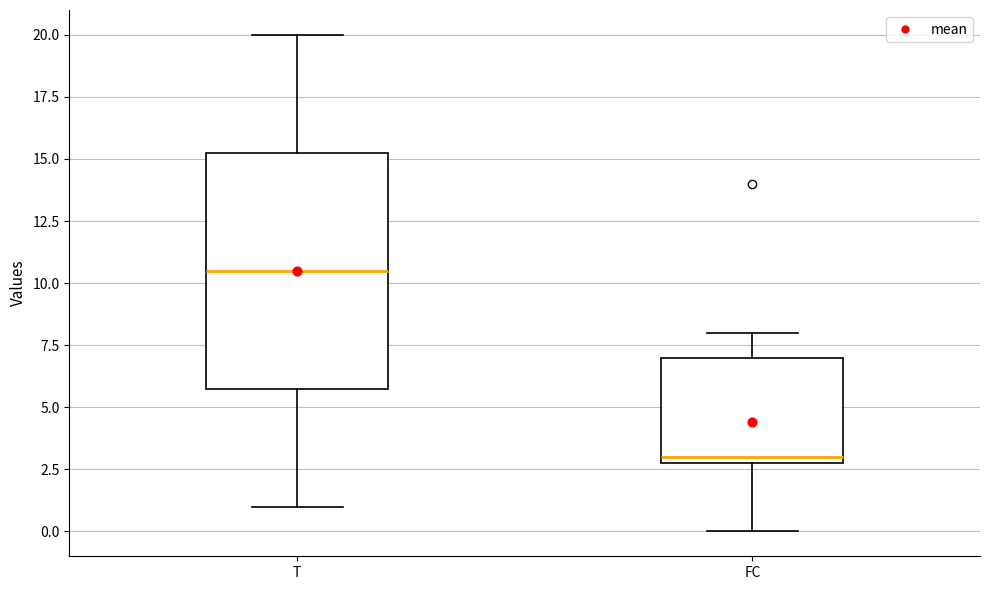

Reading left to right, read every box against the y-axis: the position of its median line, the range the box covers, and the ends of its whiskers. The values are not printed on the chart, so give them approximately, as read against the axis.

T: median 10.5, box 6.0 to 15.5, whiskers 1.0 to 20.0
FC: median 3.0 (just above the box's lower edge), box 3.0 to 7.0, whiskers 0.0 to 8.0